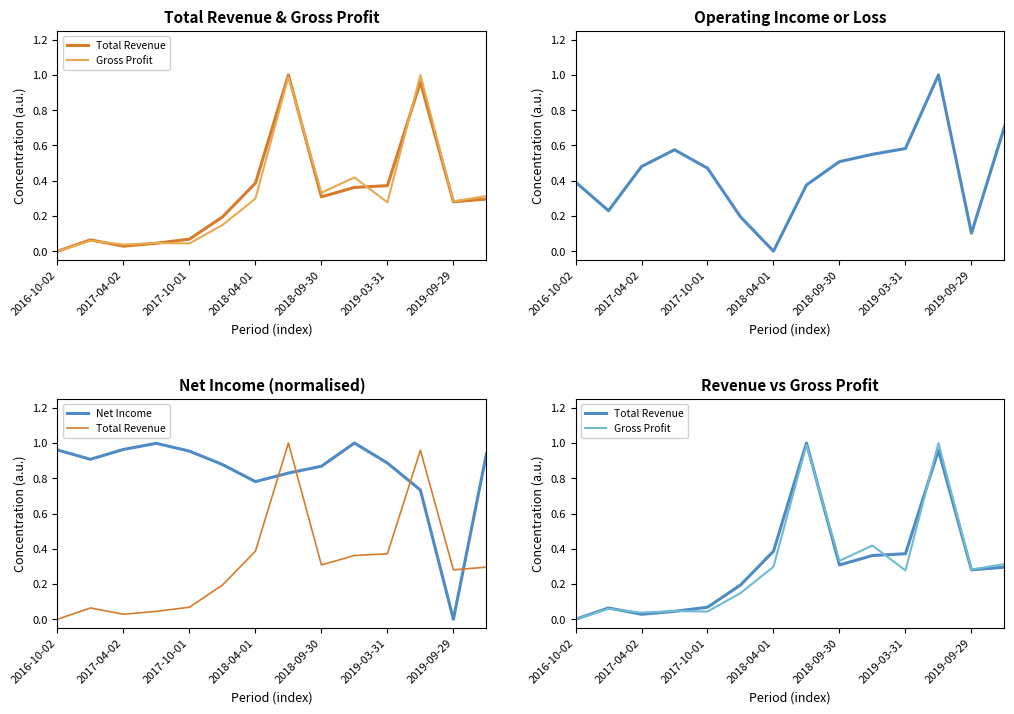

Reading right to left, extract all data points from this chart.

Total Revenue: 0.3	0.3	1.0	0.4	0.4	0.3	1.0	0.4	0.2	0.1	0.0	0.0	0.1	0.0
Gross Profit: 0.3	0.3	1.0	0.3	0.4	0.3	1.0	0.3	0.1	0.0	0.0	0.0	0.1	0.0
Operating Income or Loss: 0.7	0.1	1.0	0.6	0.5	0.5	0.4	0.0	0.2	0.5	0.6	0.5	0.2	0.4
Net Income: 0.9	0.0	0.7	0.9	1.0	0.9	0.8	0.8	0.9	1.0	1.0	1.0	0.9	1.0